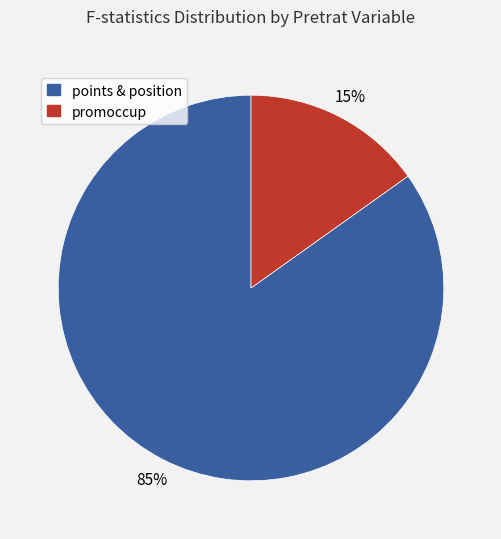

Does any single category account for the majority?

Yes